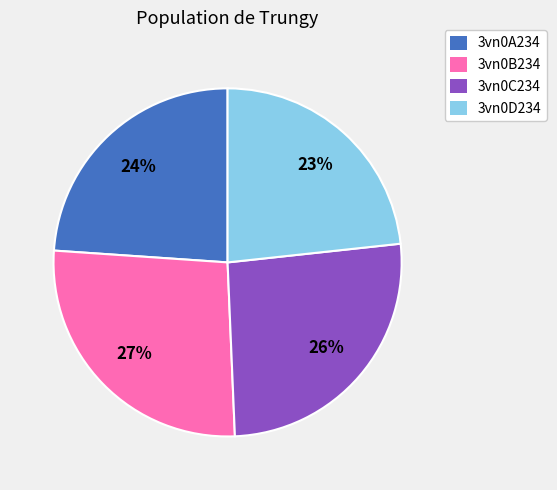

To the nearest percent, what is the combined percentage of 3vn0C234 and 3vn0D234?

49%